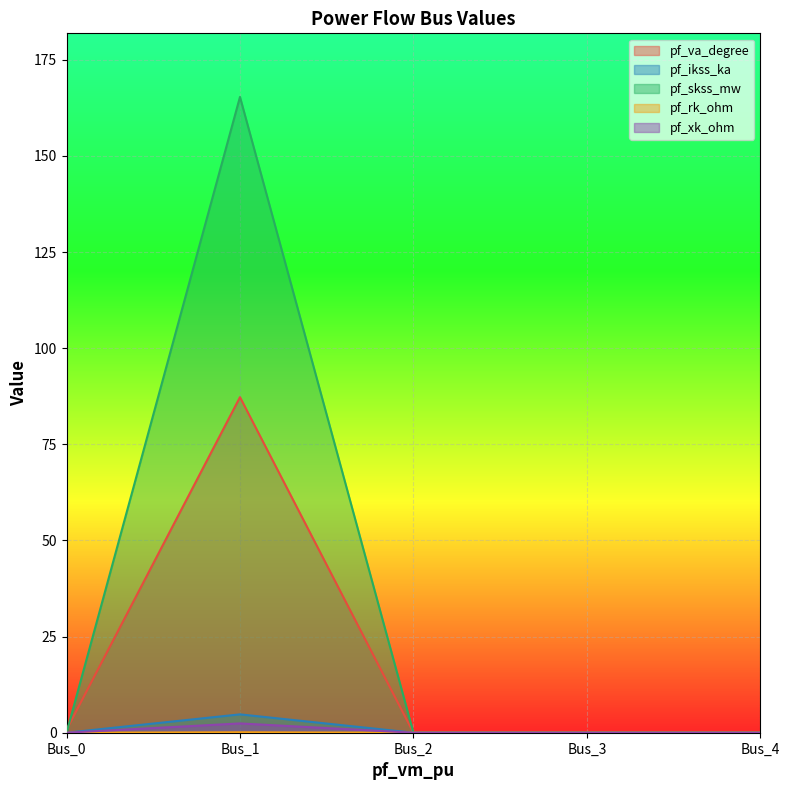

How many values in pf_va_degree are above zero?

2